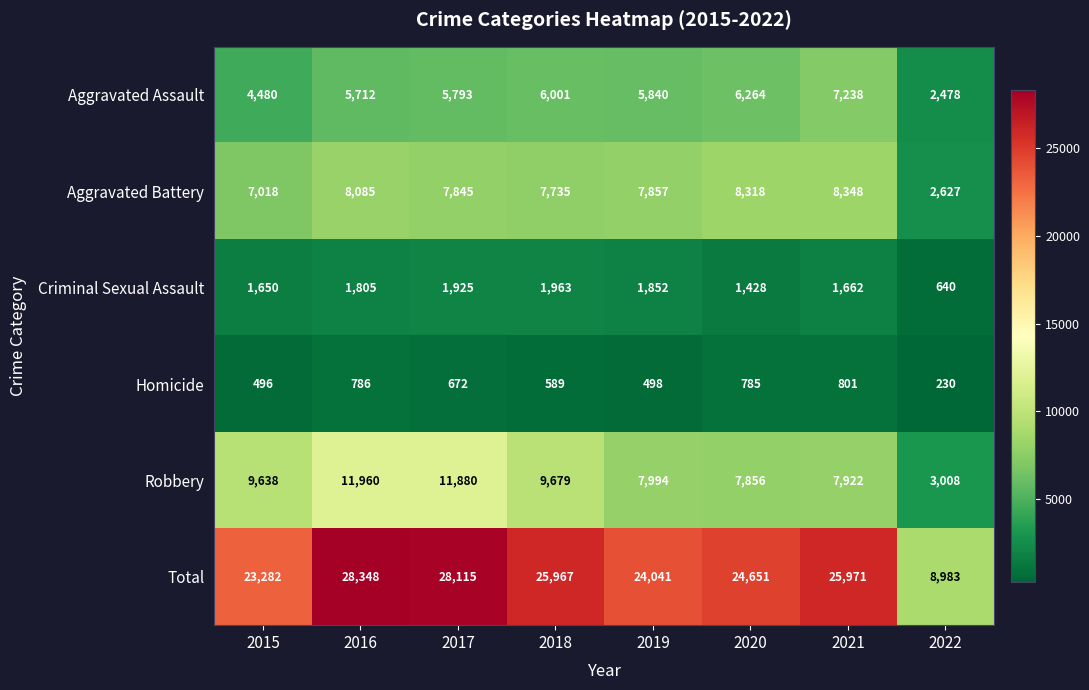

Rank the series at 2018 from highest to lowest value.

Total, Robbery, Aggravated Battery, Aggravated Assault, Criminal Sexual Assault, Homicide